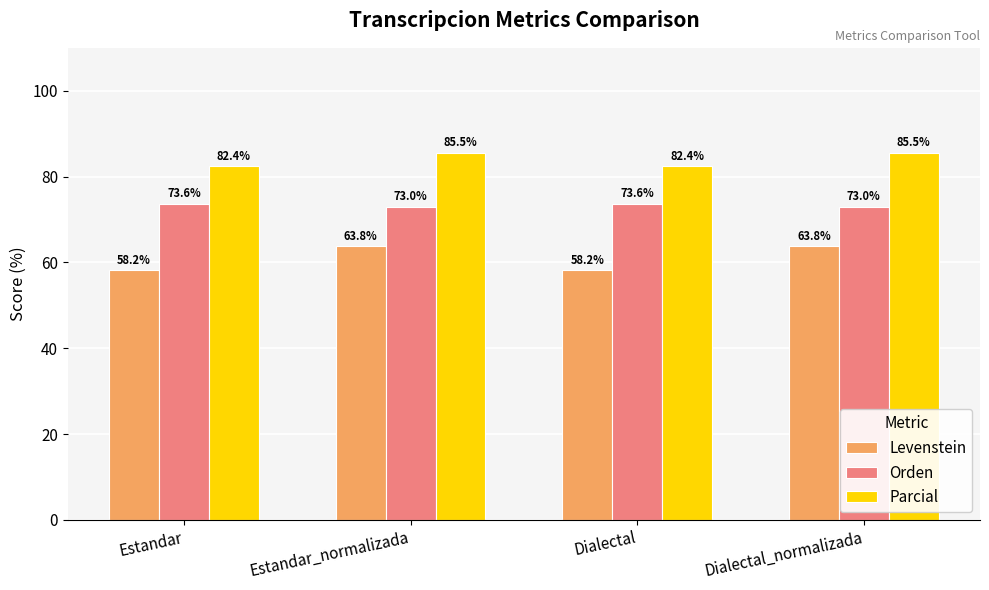

What is the difference between the Parcial values at Dialectal_normalizada and Dialectal?

3.2